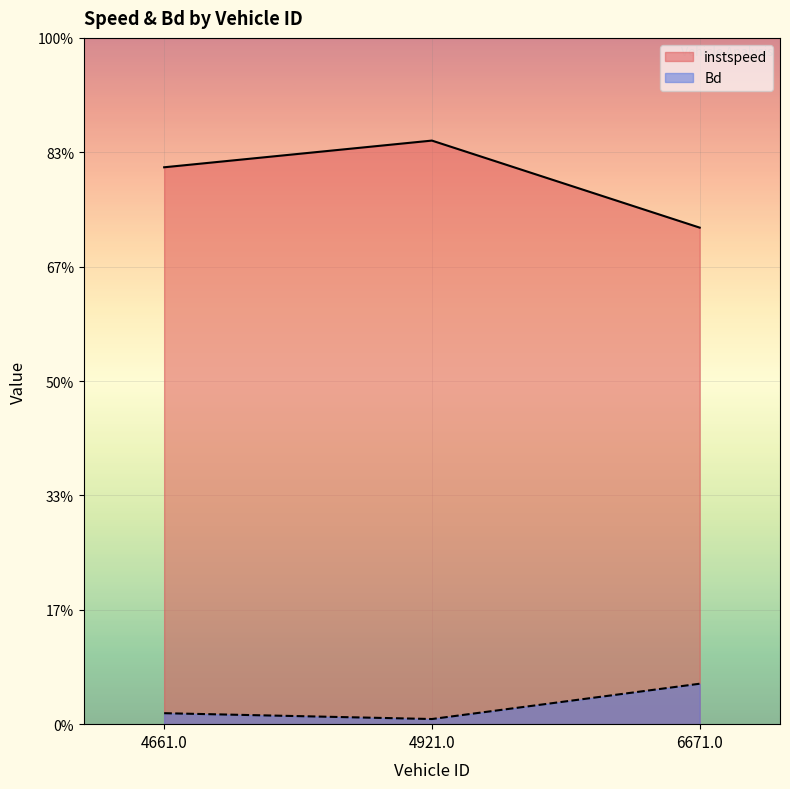

What is the label of the 2nd point from the left?

4921.0